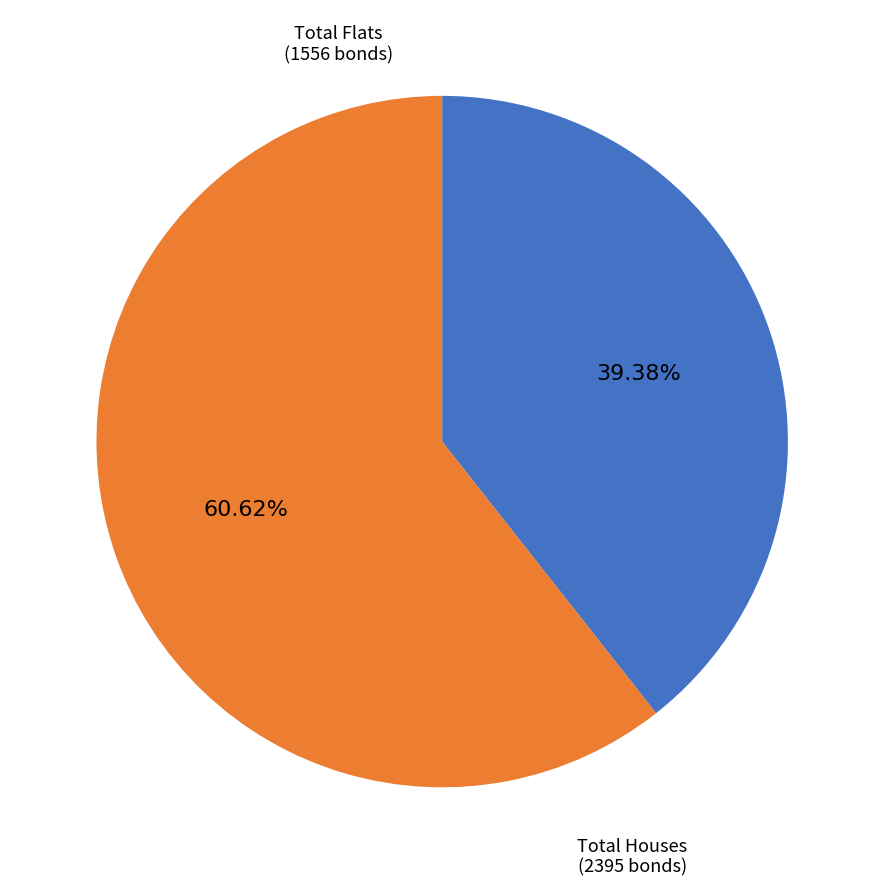

Does any single category account for the majority?

Yes